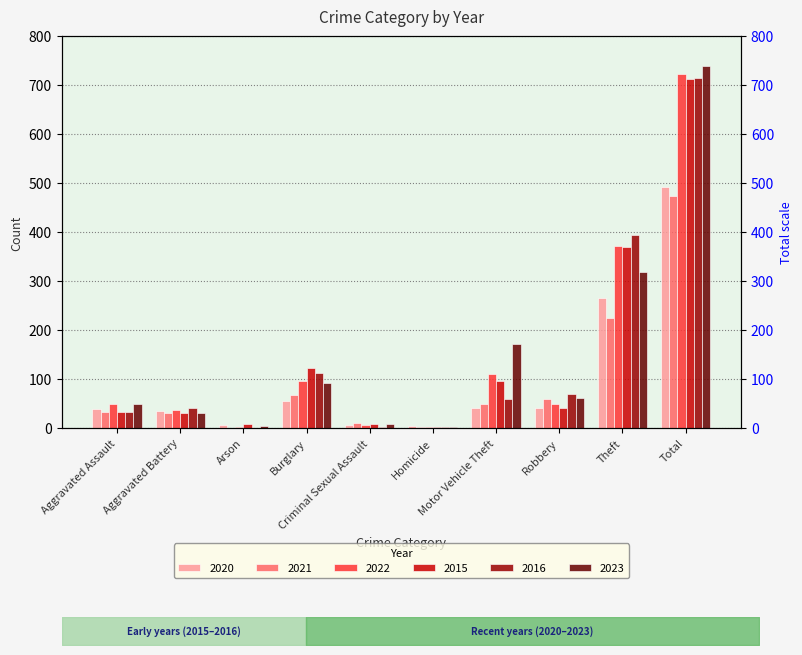

What is the label of the 3rd bar from the right?

Robbery